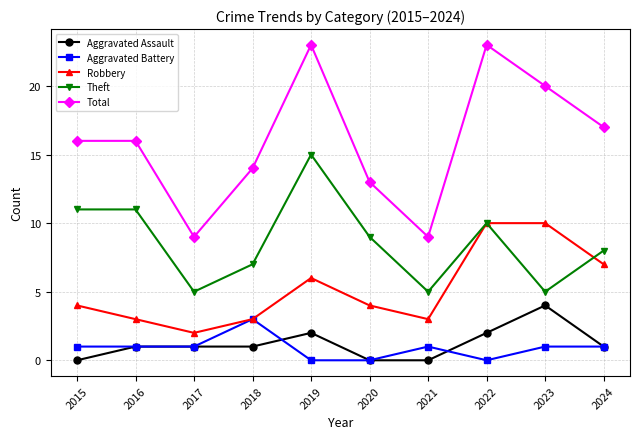

What is the difference between the maximum and second lowest values in the Robbery series?

7